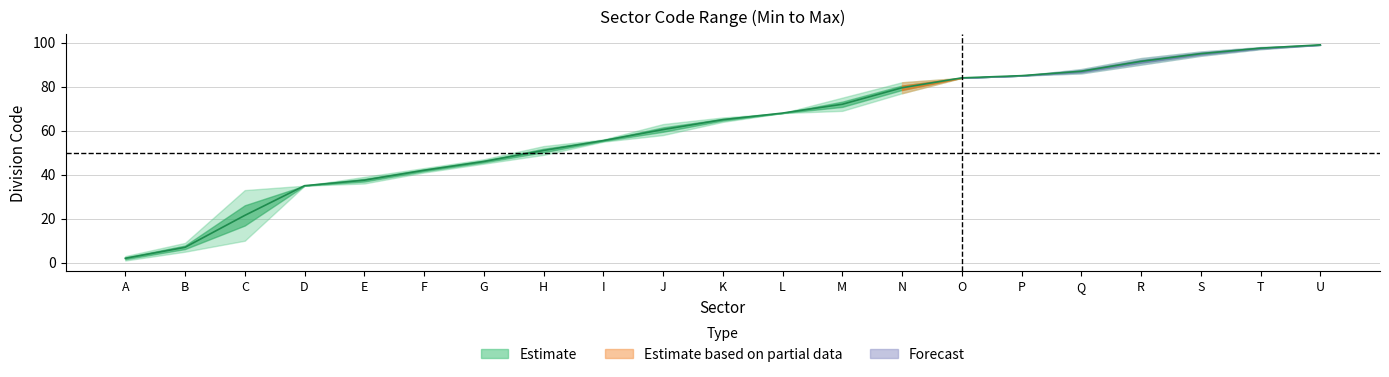

Reading right to left, list all the values displayed in this chart.

U=99.0	T=97.5	S=95.0	R=91.5	Q=87.0	P=85.0	O=84.0	N=79.5	M=72.0	L=68.0	K=65.0	J=60.5	I=55.5	H=51.0	G=46.0	F=42.0	E=37.5	D=35.0	C=21.5	B=7.0	A=2.0